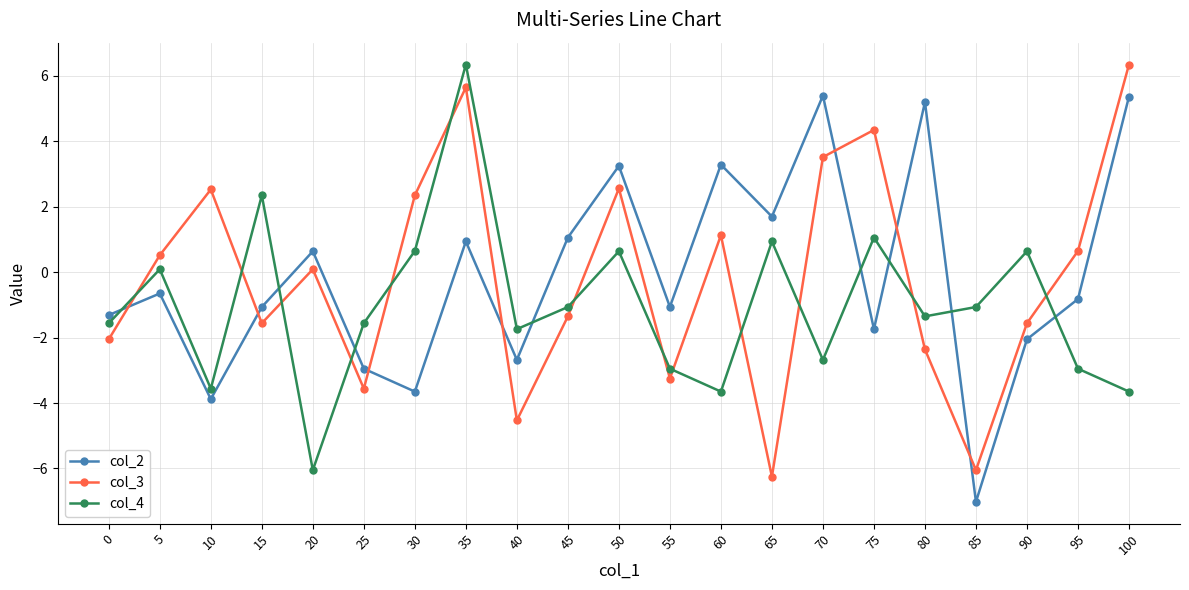

At which label does col_3 first exceed 0?

5